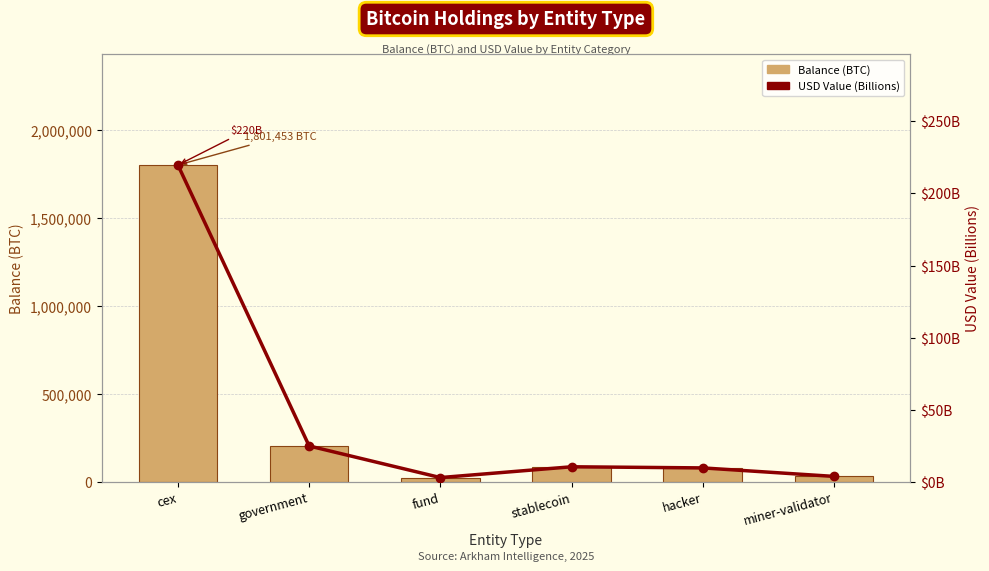

What is the approximate value of USD Value (Billions) at fund?

3.0